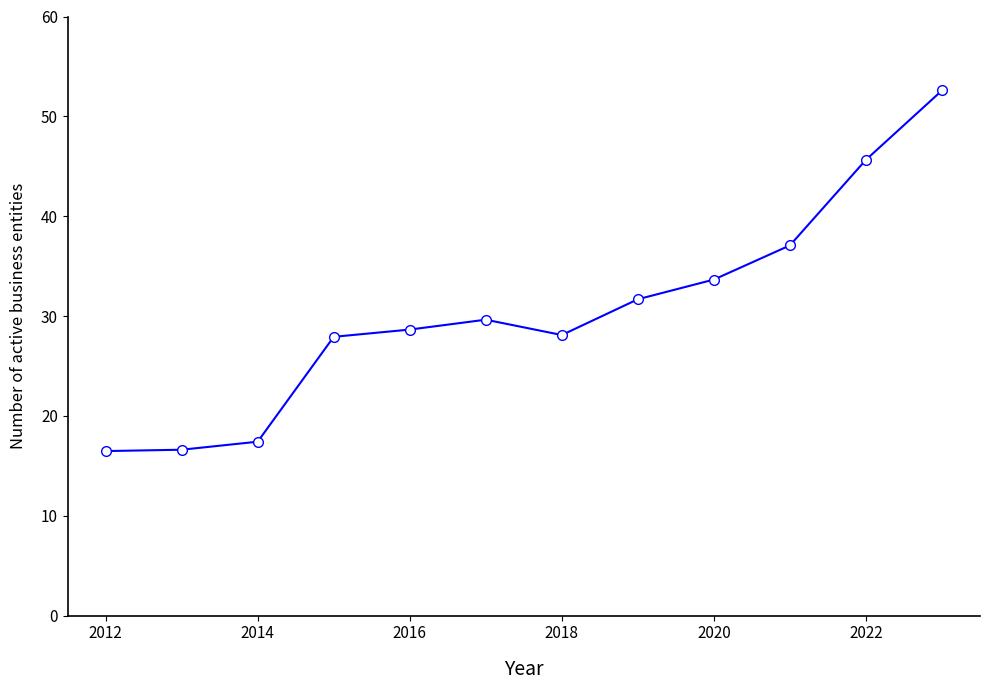

What is the value of the 12th point from the left?

52.6